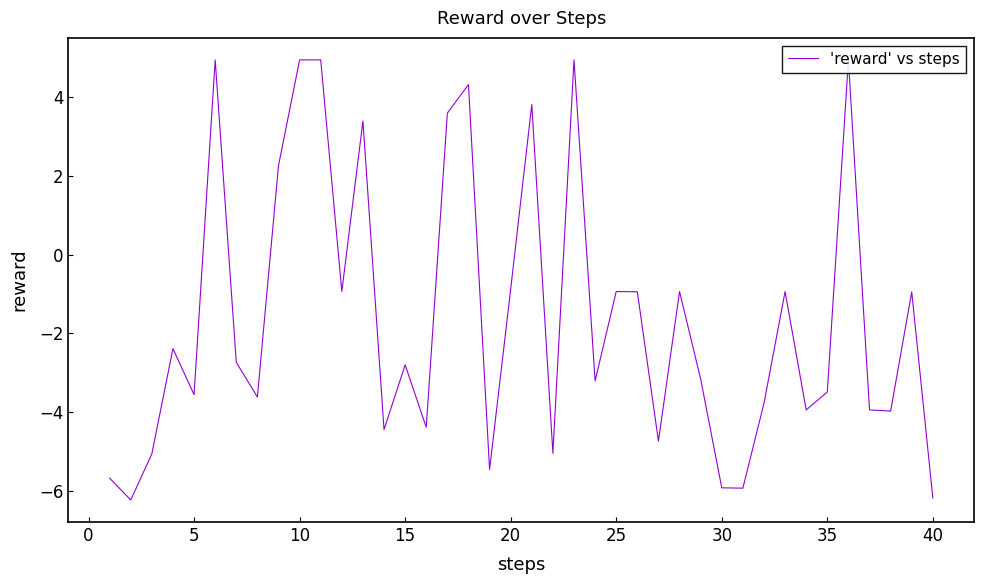

How many negative values are there?

30